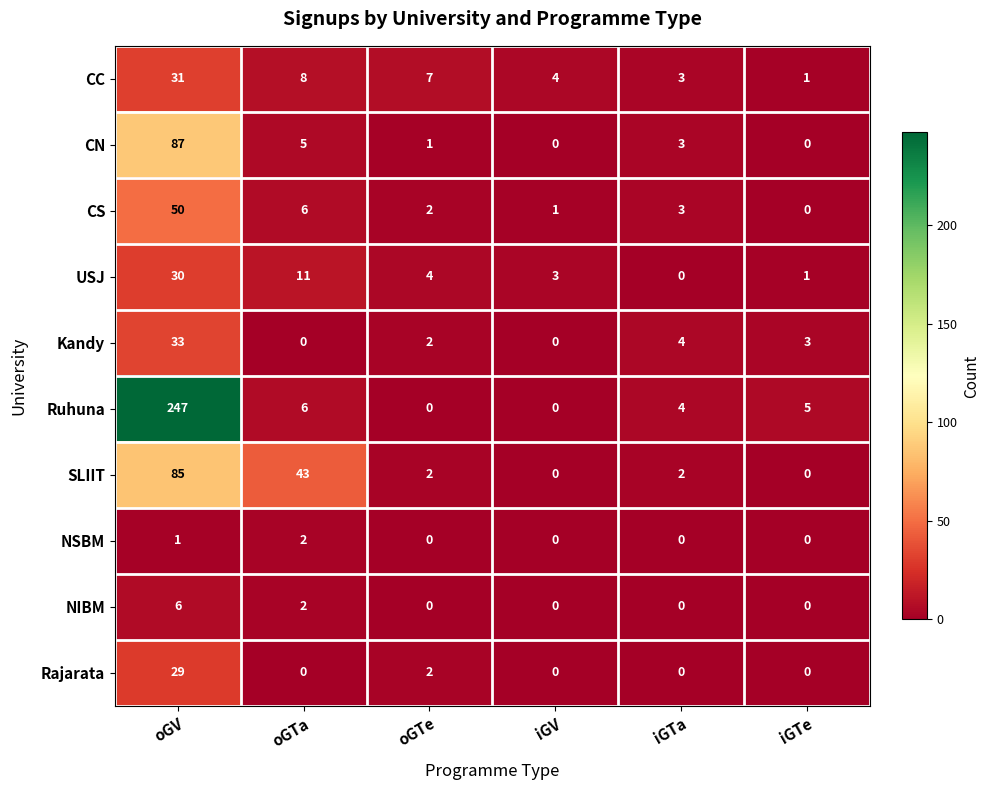

What is the sum of all Rajarata values?

31